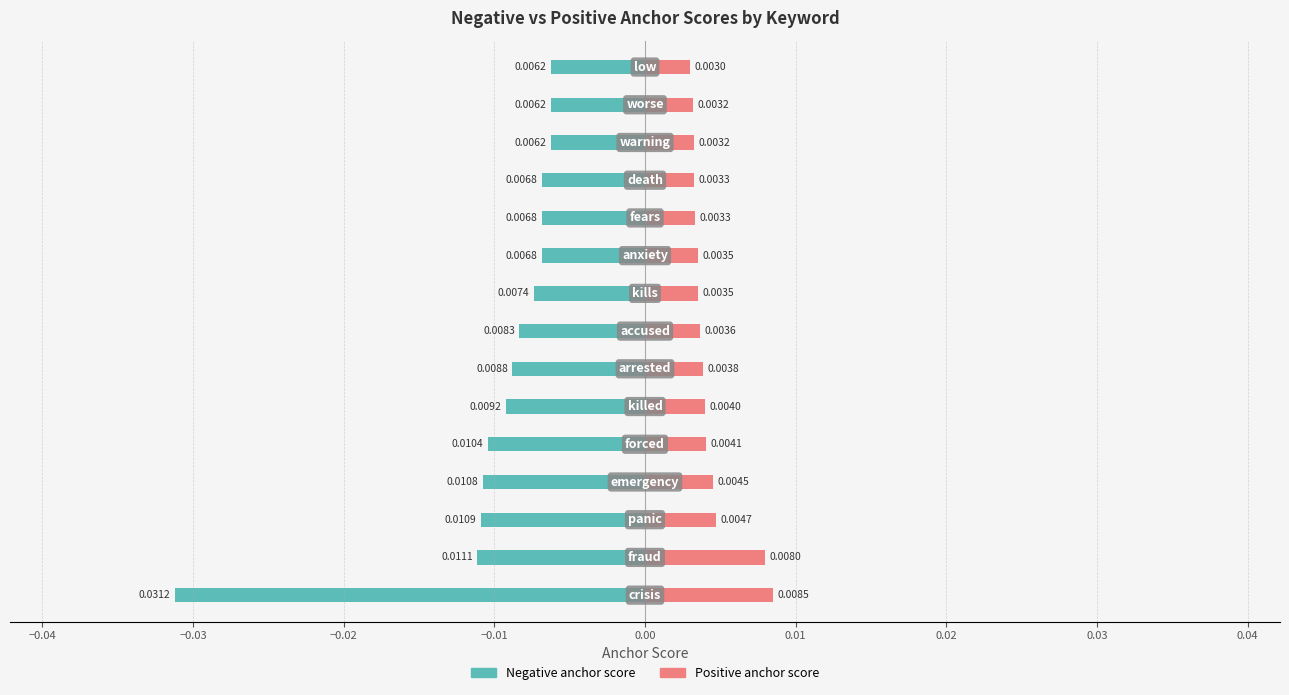

Which series has the largest total across all categories?

Positive anchor score